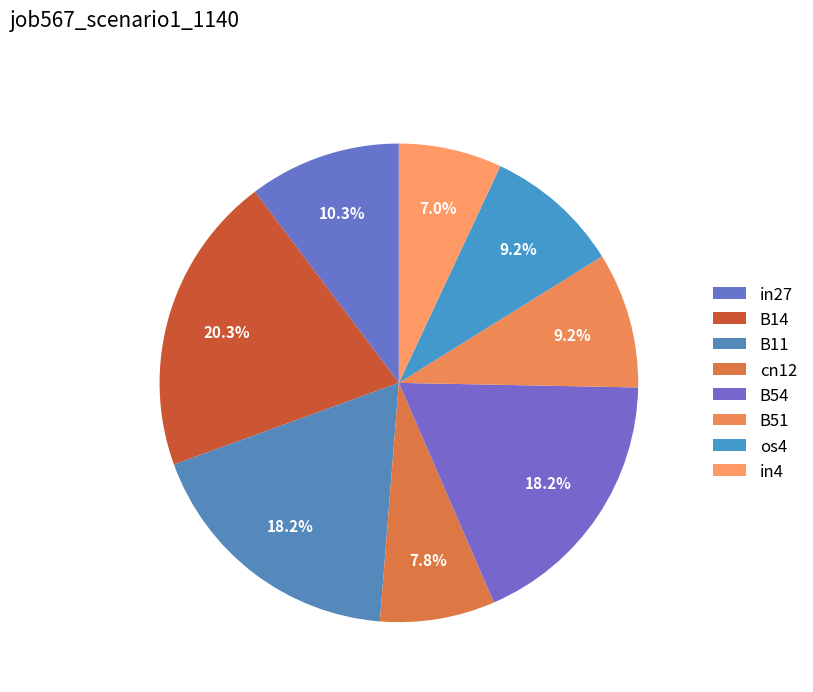

Does B14 account for over 50% of the chart?

No